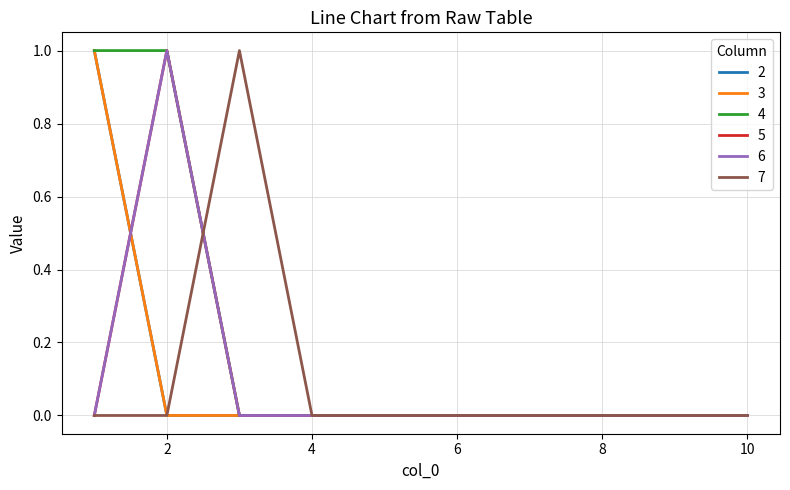

List the series in order of their peak value, highest first.

2, 3, 4, 5, 6, 7